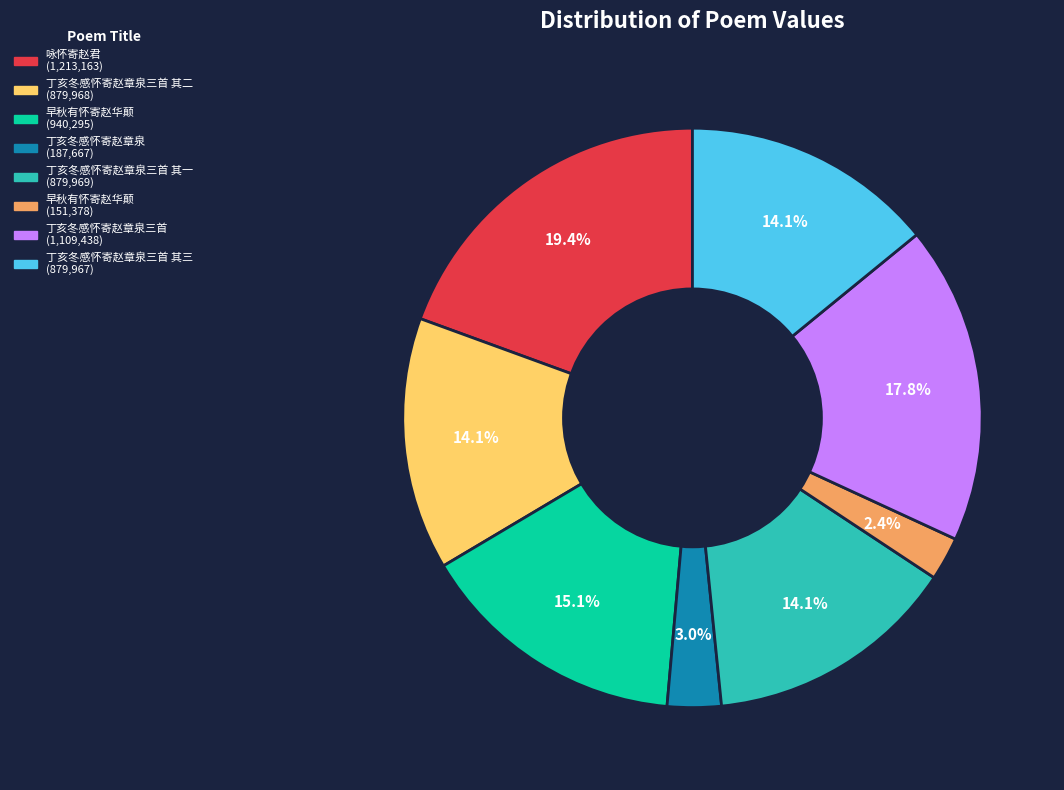

How many slices are in this pie chart?

8